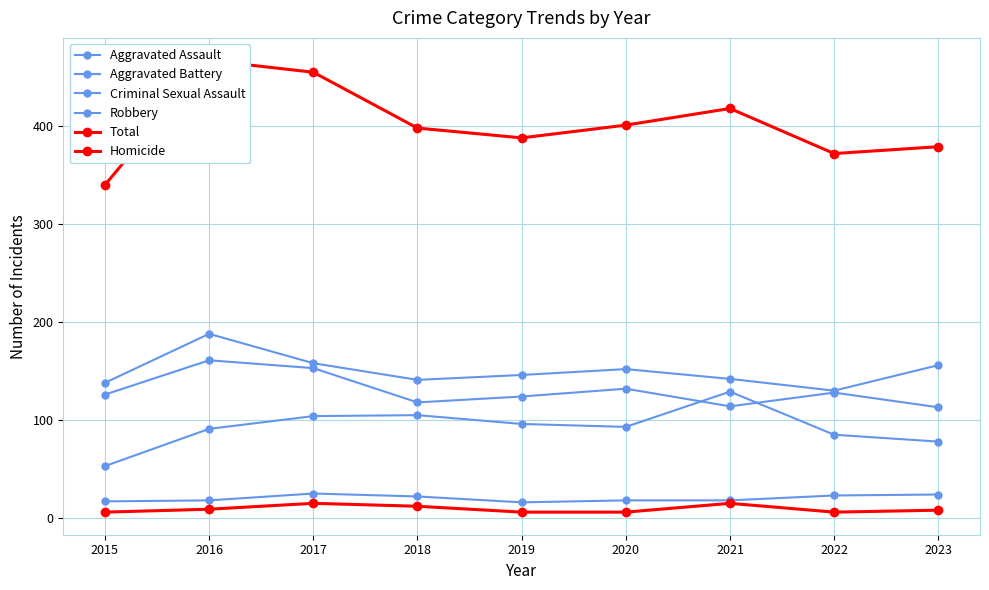

Between which two adjacent categories do Aggravated Assault and Robbery first intersect?

2020 and 2021